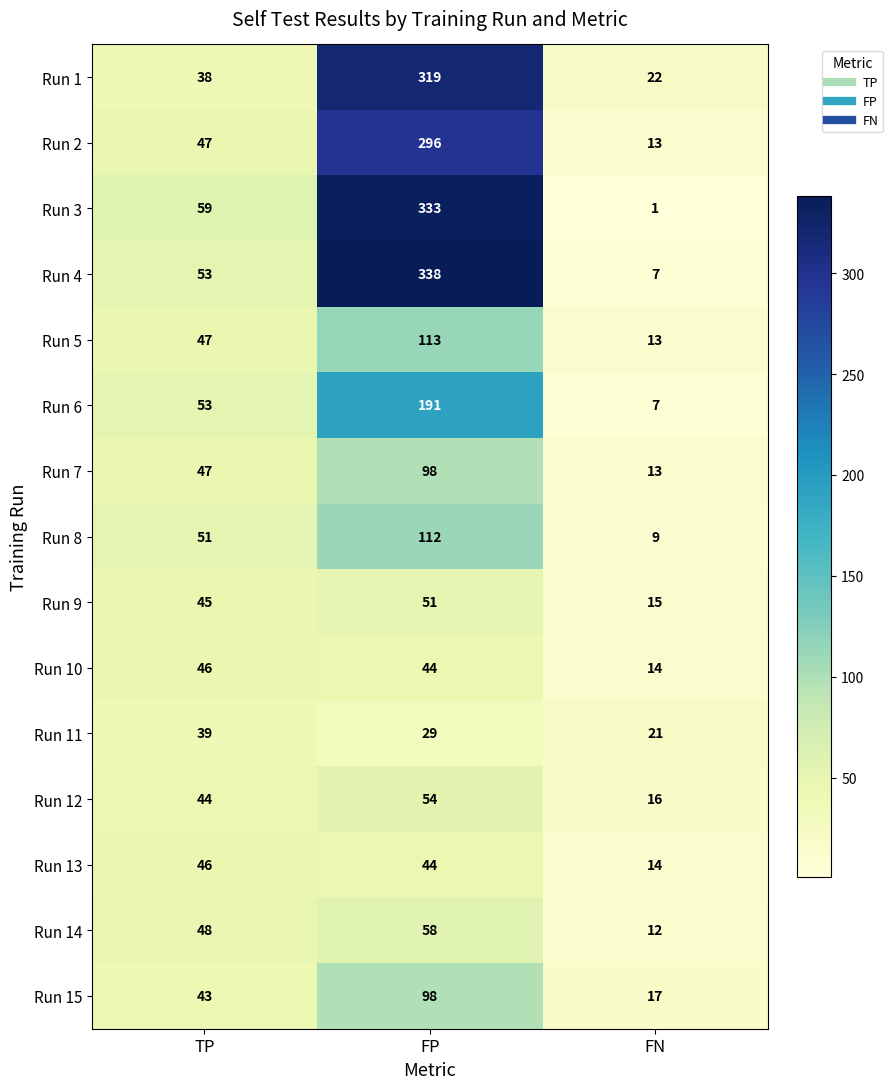

How many series are shown in this chart?

15